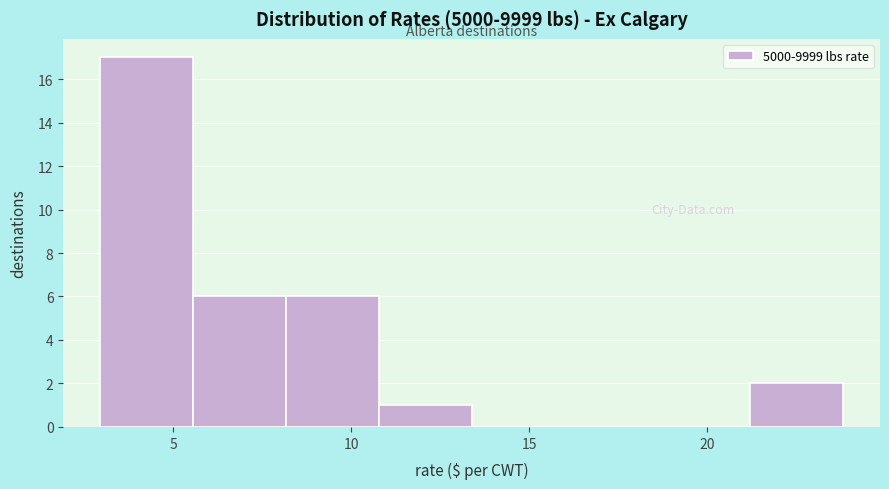

What is the height of the bar covering 5.5 to 8.0 on the x-axis? Neither the bar edges nor the heights are printed on the chart, so give them approximately, as read against the axes.

6